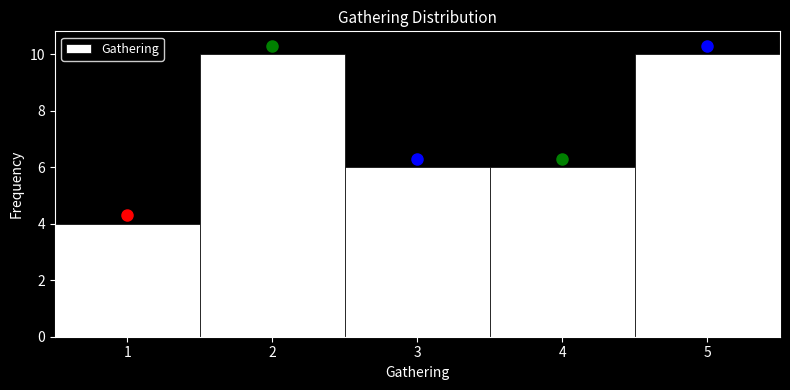

Reading left to right, transcribe this chart: for each bar, give the range it covers on the x-axis and its height. The values are not printed on the chart, so give them approximately, as read against the axis.

0.5 to 1.5: 4
1.5 to 2.5: 10
2.5 to 3.5: 6
3.5 to 4.5: 6
4.5 to 5.5: 10